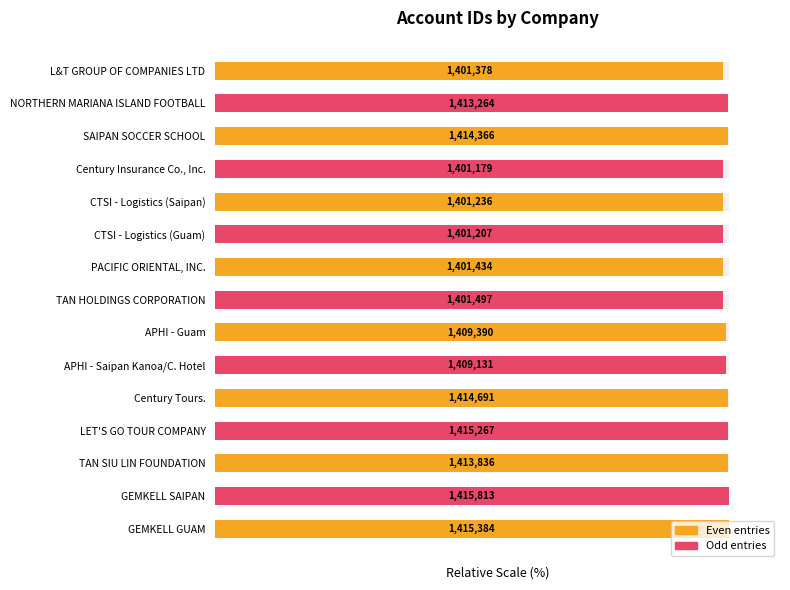

Approximately how many times larger is the value at GEMKELL GUAM compared to CTSI - Logistics (Guam)?

1.0